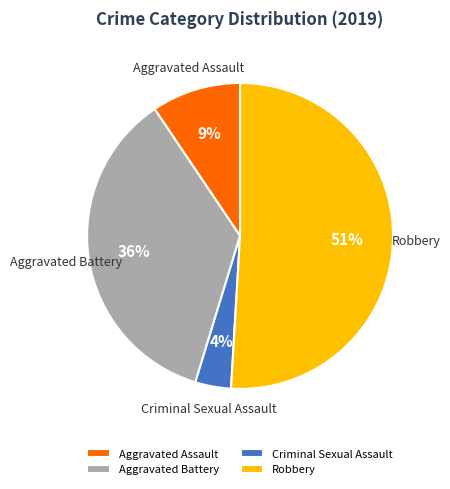

To the nearest percent, what is the combined percentage of Aggravated Assault and Aggravated Battery?

45%